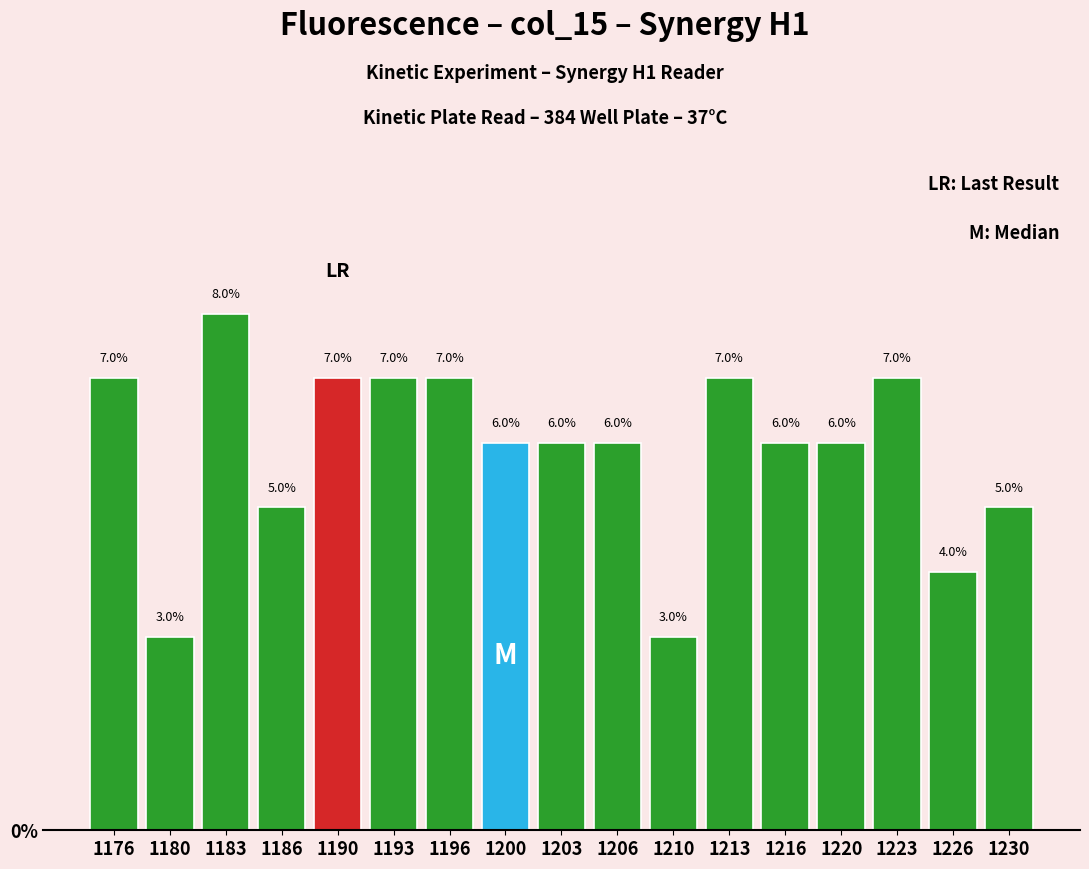

Are the bars horizontal?

No